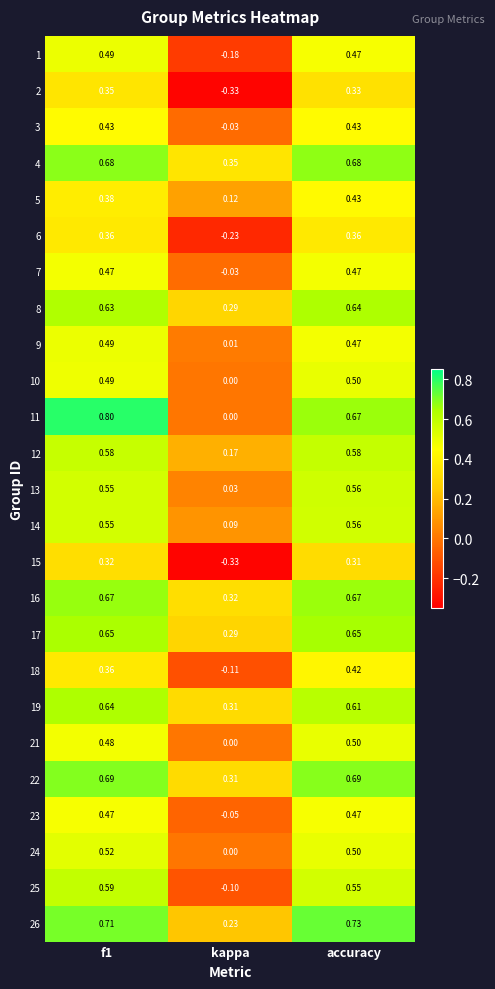

At which label is 23 closest to 0?

kappa